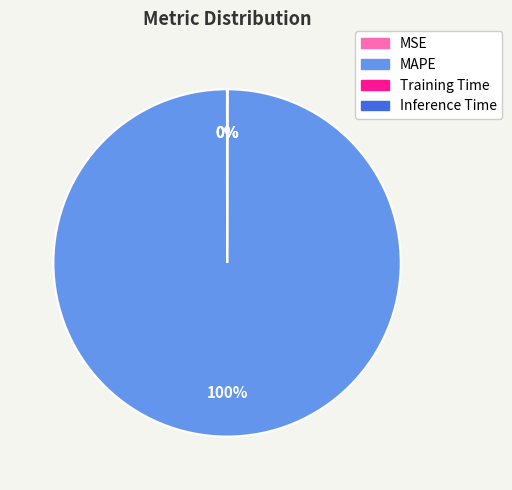

To the nearest percent, what is the difference between the largest and smallest slice percentages?

100%